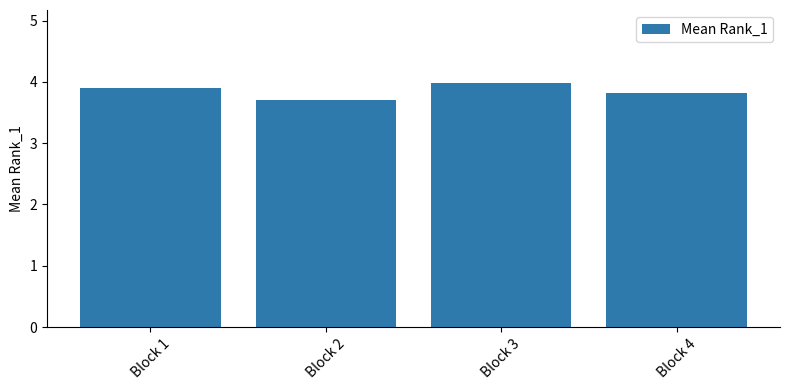

How many data points does each series have?

4